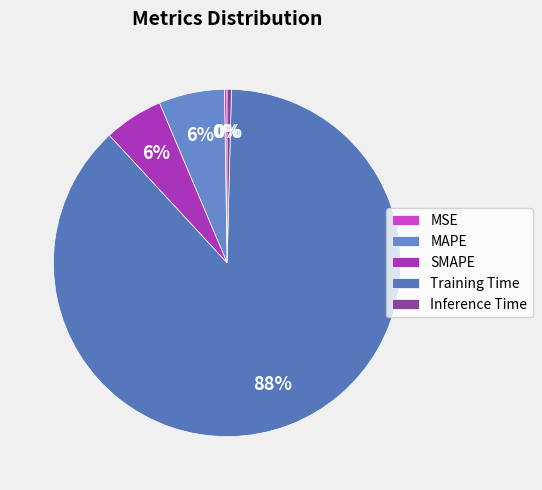

What is the smallest slice in the pie chart?

MSE